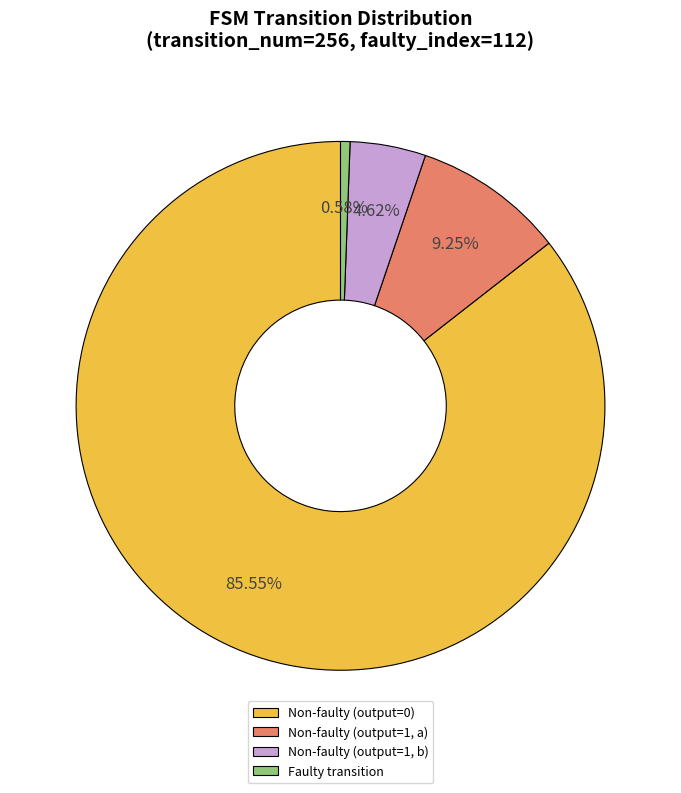

Combined, do Non-faulty (output=0) and Faulty transition account for over 50%?

Yes